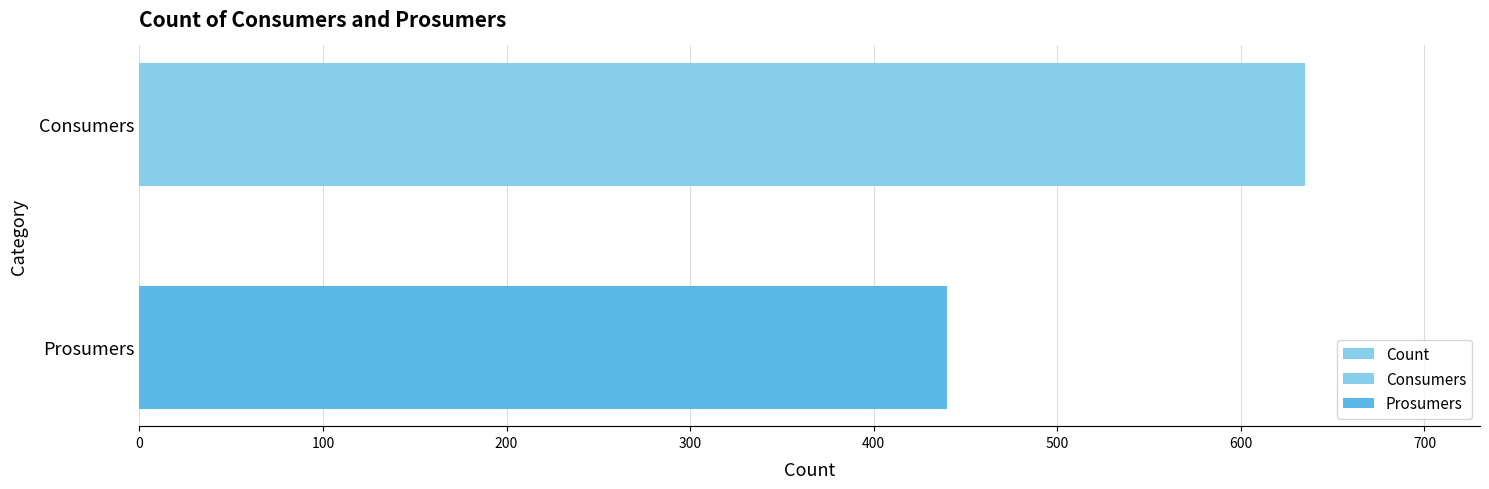

How many categories are shown in the chart?

2